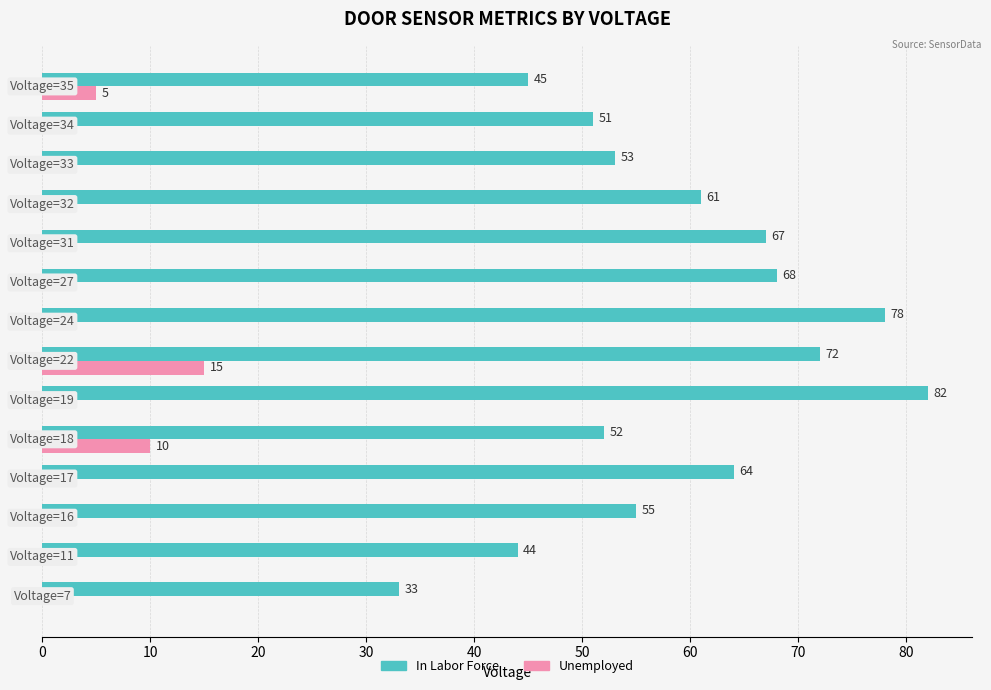

What is the sum of all Unemployed values?

30